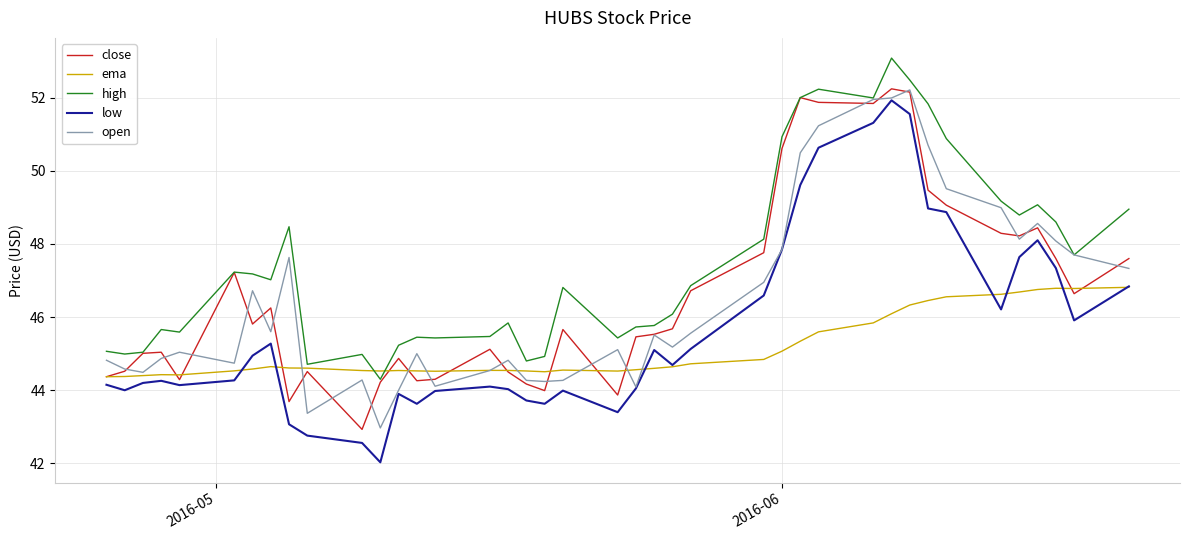

Which series has the largest total across all categories?

high